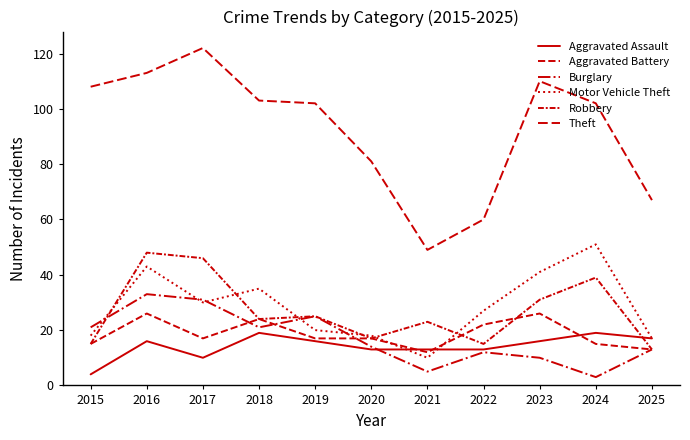

Does the chart display data point markers on the line(s)?

No